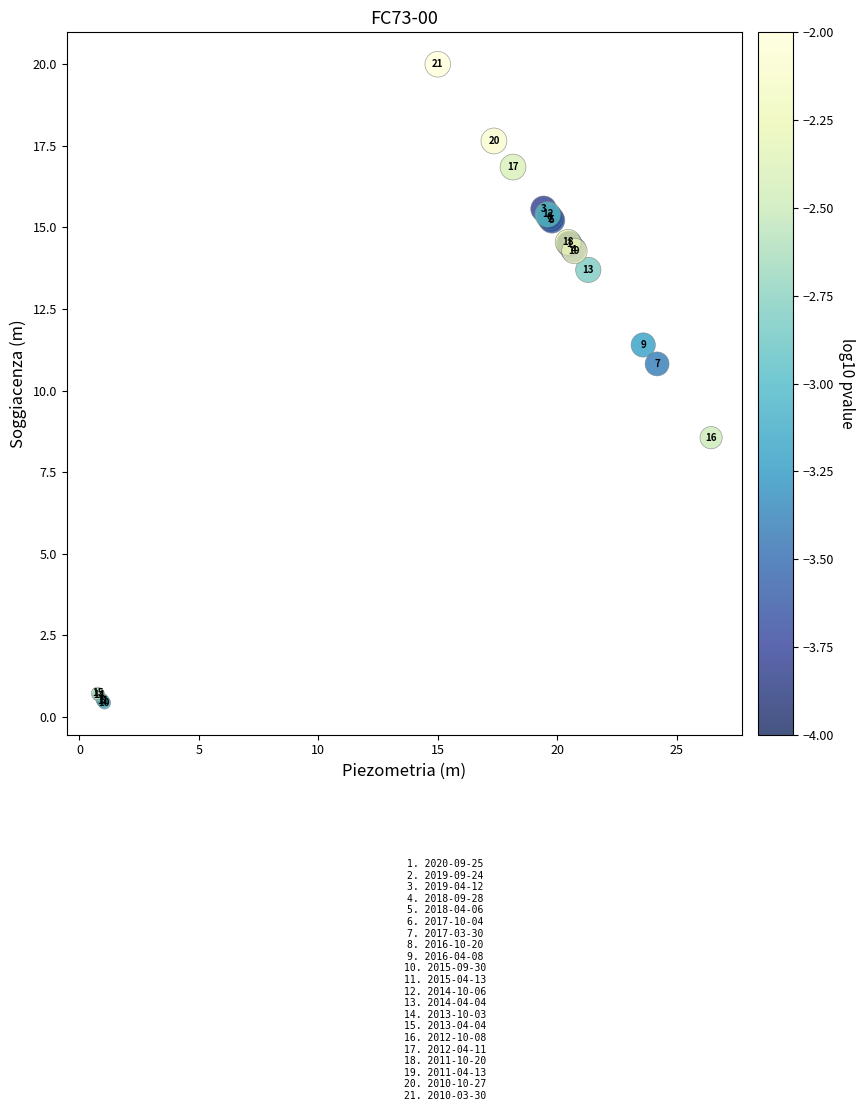

What Y value in the scatter plot is closest to 10?

10.8